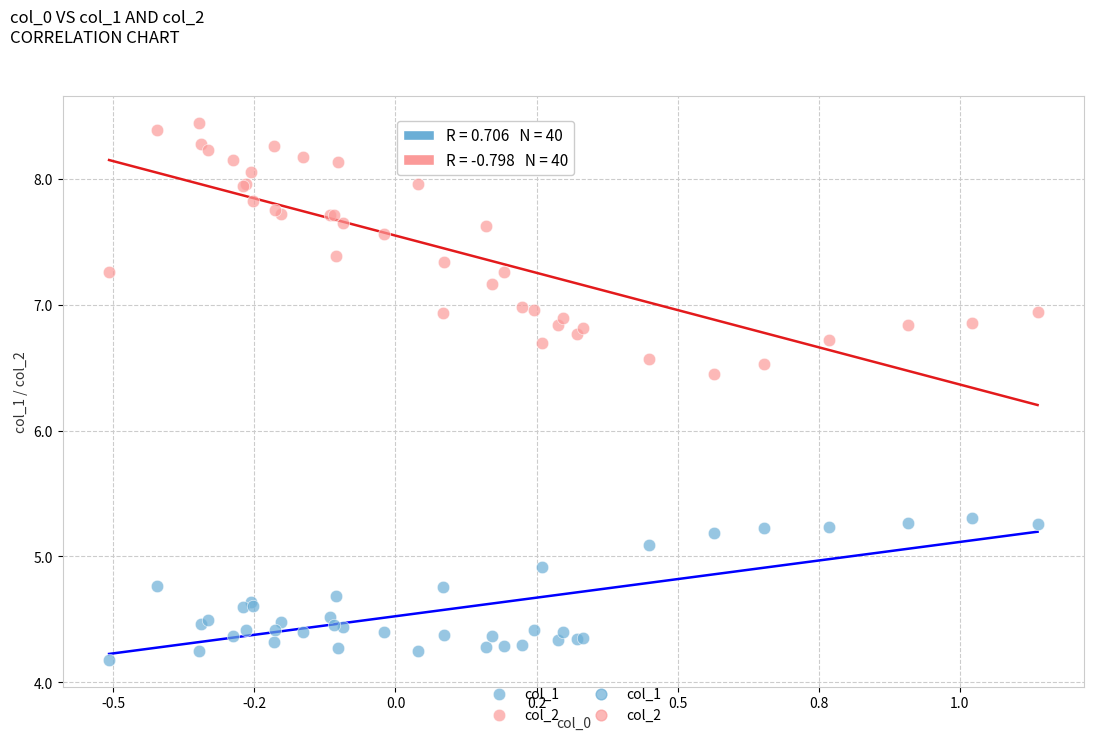

Which series has the largest Y range (max minus min)?

col_2